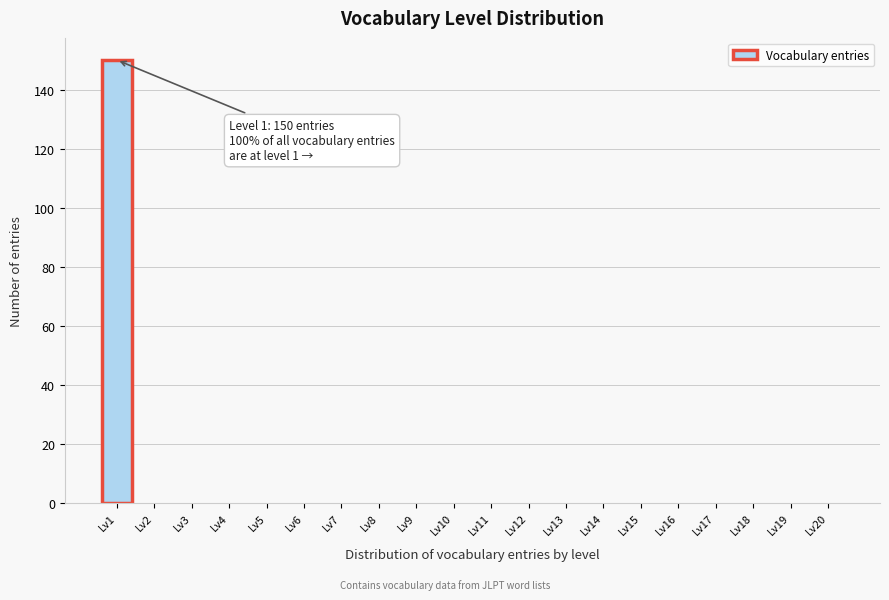

Reading left to right, transcribe all the data shown in this chart.

Lv1=150	Lv2=0	Lv3=0	Lv4=0	Lv5=0	Lv6=0	Lv7=0	Lv8=0	Lv9=0	Lv10=0	Lv11=0	Lv12=0	Lv13=0	Lv14=0	Lv15=0	Lv16=0	Lv17=0	Lv18=0	Lv19=0	Lv20=0